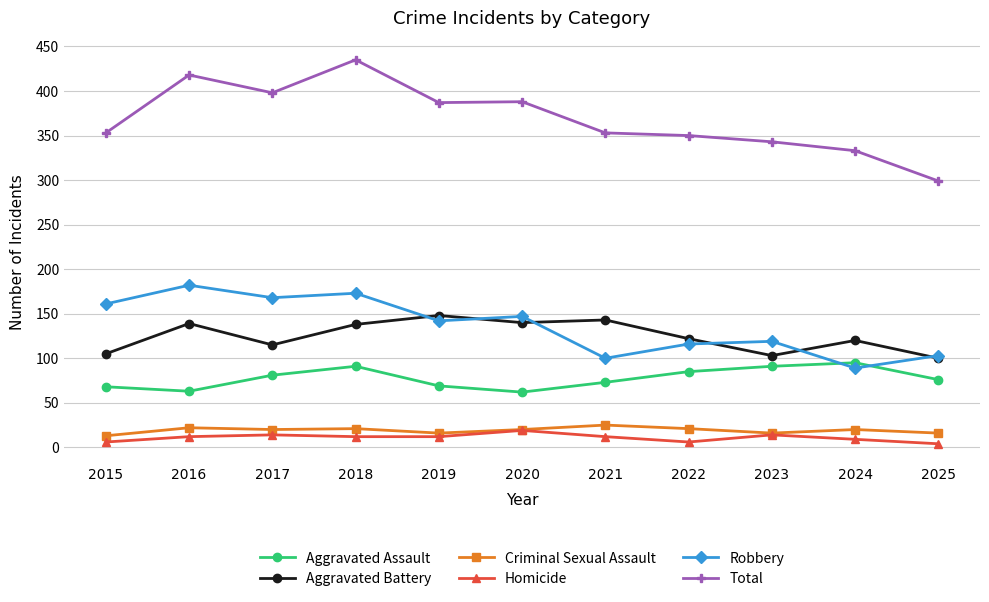

Where does the Robbery series first go above 142?

2015